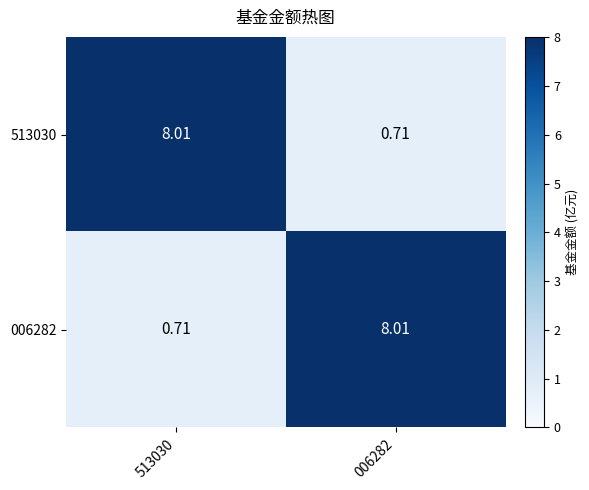

Is the value of 513030 at 006282 greater than the value of 006282 at 006282?

No